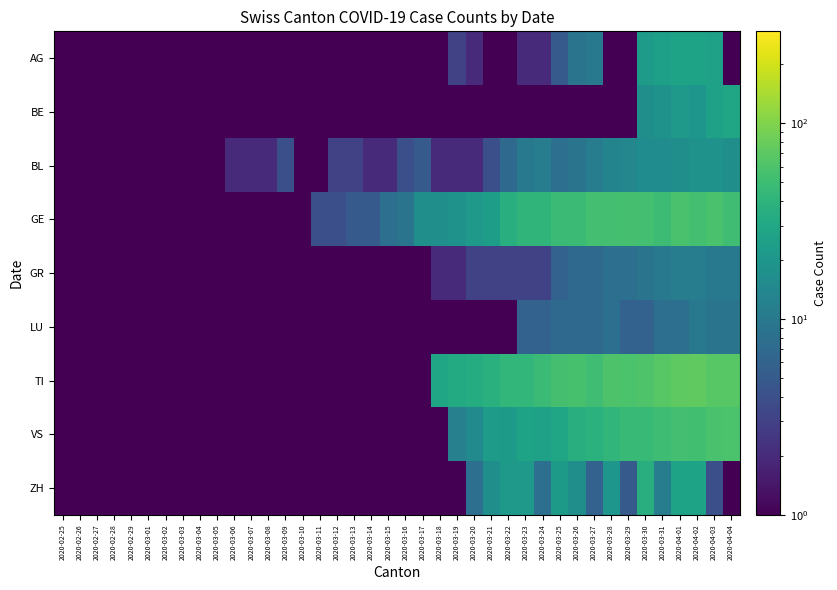

Reading right to left, what are all the values shown in this chart?

AG: 2020-04-04=0.1	2020-04-03=26.0	2020-04-02=27.0	2020-04-01=27.0	2020-03-31=25.0	2020-03-30=23.0	2020-03-29=0.1	2020-03-28=0.1	2020-03-27=10.0	2020-03-26=9.0	2020-03-25=5.0	2020-03-24=2.0	2020-03-23=2.0	2020-03-22=0.1	2020-03-21=0.1	2020-03-20=2.0	2020-03-19=3.0	2020-03-18=0.1	2020-03-17=0.1	2020-03-16=0.1	2020-03-15=0.1	2020-03-14=0.1	2020-03-13=0.1	2020-03-12=0.1	2020-03-11=0.1	2020-03-10=0.1	2020-03-09=0.1	2020-03-08=0.1	2020-03-07=0.1	2020-03-06=0.1	2020-03-05=0.1	2020-03-04=0.1	2020-03-03=0.1	2020-03-02=0.1	2020-03-01=0.1	2020-02-29=0.1	2020-02-28=0.1	2020-02-27=0.1	2020-02-26=0.1	2020-02-25=0.1
BE: 2020-04-04=28.0	2020-04-03=26.0	2020-04-02=20.0	2020-04-01=21.0	2020-03-31=18.0	2020-03-30=17.0	2020-03-29=0.1	2020-03-28=0.1	2020-03-27=0.1	2020-03-26=0.1	2020-03-25=0.1	2020-03-24=0.1	2020-03-23=0.1	2020-03-22=0.1	2020-03-21=0.1	2020-03-20=0.1	2020-03-19=0.1	2020-03-18=0.1	2020-03-17=0.1	2020-03-16=0.1	2020-03-15=0.1	2020-03-14=0.1	2020-03-13=0.1	2020-03-12=0.1	2020-03-11=0.1	2020-03-10=0.1	2020-03-09=0.1	2020-03-08=0.1	2020-03-07=0.1	2020-03-06=0.1	2020-03-05=0.1	2020-03-04=0.1	2020-03-03=0.1	2020-03-02=0.1	2020-03-01=0.1	2020-02-29=0.1	2020-02-28=0.1	2020-02-27=0.1	2020-02-26=0.1	2020-02-25=0.1
BL: 2020-04-04=17.0	2020-04-03=18.0	2020-04-02=18.0	2020-04-01=17.0	2020-03-31=16.0	2020-03-30=16.0	2020-03-29=14.0	2020-03-28=13.0	2020-03-27=11.0	2020-03-26=9.0	2020-03-25=8.0	2020-03-24=11.0	2020-03-23=10.0	2020-03-22=7.0	2020-03-21=4.0	2020-03-20=2.0	2020-03-19=2.0	2020-03-18=2.0	2020-03-17=5.0	2020-03-16=4.0	2020-03-15=2.0	2020-03-14=2.0	2020-03-13=3.0	2020-03-12=3.0	2020-03-11=1.0	2020-03-10=1.0	2020-03-09=4.0	2020-03-08=2.0	2020-03-07=2.0	2020-03-06=2.0	2020-03-05=0.1	2020-03-04=0.1	2020-03-03=0.1	2020-03-02=0.1	2020-03-01=0.1	2020-02-29=0.1	2020-02-28=0.1	2020-02-27=0.1	2020-02-26=0.1	2020-02-25=0.1
GE: 2020-04-04=51.0	2020-04-03=58.0	2020-04-02=54.0	2020-04-01=58.0	2020-03-31=49.0	2020-03-30=54.0	2020-03-29=55.0	2020-03-28=54.0	2020-03-27=54.0	2020-03-26=48.0	2020-03-25=48.0	2020-03-24=41.0	2020-03-23=41.0	2020-03-22=36.0	2020-03-21=24.0	2020-03-20=21.0	2020-03-19=18.0	2020-03-18=17.0	2020-03-17=17.0	2020-03-16=9.0	2020-03-15=8.0	2020-03-14=5.0	2020-03-13=5.0	2020-03-12=4.0	2020-03-11=4.0	2020-03-10=1.0	2020-03-09=1.0	2020-03-08=0.1	2020-03-07=0.1	2020-03-06=0.1	2020-03-05=0.1	2020-03-04=0.1	2020-03-03=0.1	2020-03-02=0.1	2020-03-01=0.1	2020-02-29=0.1	2020-02-28=0.1	2020-02-27=0.1	2020-02-26=0.1	2020-02-25=0.1
GR: 2020-04-04=10.0	2020-04-03=10.0	2020-04-02=11.0	2020-04-01=11.0	2020-03-31=10.0	2020-03-30=9.0	2020-03-29=8.0	2020-03-28=8.0	2020-03-27=7.0	2020-03-26=7.0	2020-03-25=6.0	2020-03-24=3.0	2020-03-23=3.0	2020-03-22=3.0	2020-03-21=3.0	2020-03-20=3.0	2020-03-19=2.0	2020-03-18=2.0	2020-03-17=1.0	2020-03-16=1.0	2020-03-15=0.1	2020-03-14=0.1	2020-03-13=0.1	2020-03-12=0.1	2020-03-11=0.1	2020-03-10=0.1	2020-03-09=0.1	2020-03-08=0.1	2020-03-07=0.1	2020-03-06=0.1	2020-03-05=0.1	2020-03-04=0.1	2020-03-03=0.1	2020-03-02=0.1	2020-03-01=0.1	2020-02-29=0.1	2020-02-28=0.1	2020-02-27=0.1	2020-02-26=0.1	2020-02-25=0.1
LU: 2020-04-04=9.0	2020-04-03=9.0	2020-04-02=10.0	2020-04-01=8.0	2020-03-31=8.0	2020-03-30=6.0	2020-03-29=6.0	2020-03-28=8.0	2020-03-27=7.0	2020-03-26=7.0	2020-03-25=7.0	2020-03-24=6.0	2020-03-23=6.0	2020-03-22=0.1	2020-03-21=0.1	2020-03-20=0.1	2020-03-19=0.1	2020-03-18=0.1	2020-03-17=0.1	2020-03-16=0.1	2020-03-15=0.1	2020-03-14=0.1	2020-03-13=0.1	2020-03-12=0.1	2020-03-11=0.1	2020-03-10=0.1	2020-03-09=0.1	2020-03-08=0.1	2020-03-07=0.1	2020-03-06=0.1	2020-03-05=0.1	2020-03-04=0.1	2020-03-03=0.1	2020-03-02=0.1	2020-03-01=0.1	2020-02-29=0.1	2020-02-28=0.1	2020-02-27=0.1	2020-02-26=0.1	2020-02-25=0.1
TI: 2020-04-04=67.0	2020-04-03=67.0	2020-04-02=73.0	2020-04-01=72.0	2020-03-31=67.0	2020-03-30=61.0	2020-03-29=59.0	2020-03-28=60.0	2020-03-27=51.0	2020-03-26=56.0	2020-03-25=55.0	2020-03-24=48.0	2020-03-23=43.0	2020-03-22=43.0	2020-03-21=37.0	2020-03-20=34.0	2020-03-19=32.0	2020-03-18=28.0	2020-03-17=0.1	2020-03-16=0.1	2020-03-15=0.1	2020-03-14=0.1	2020-03-13=0.1	2020-03-12=0.1	2020-03-11=0.1	2020-03-10=0.1	2020-03-09=0.1	2020-03-08=0.1	2020-03-07=0.1	2020-03-06=0.1	2020-03-05=0.1	2020-03-04=0.1	2020-03-03=0.1	2020-03-02=0.1	2020-03-01=0.1	2020-02-29=0.1	2020-02-28=0.1	2020-02-27=0.1	2020-02-26=0.1	2020-02-25=0.1
VS: 2020-04-04=59.0	2020-04-03=57.0	2020-04-02=53.0	2020-04-01=54.0	2020-03-31=50.0	2020-03-30=46.0	2020-03-29=46.0	2020-03-28=42.0	2020-03-27=38.0	2020-03-26=35.0	2020-03-25=28.0	2020-03-24=26.0	2020-03-23=27.0	2020-03-22=22.0	2020-03-21=23.0	2020-03-20=15.0	2020-03-19=12.0	2020-03-18=0.1	2020-03-17=0.1	2020-03-16=0.1	2020-03-15=0.1	2020-03-14=0.1	2020-03-13=0.1	2020-03-12=0.1	2020-03-11=0.1	2020-03-10=0.1	2020-03-09=0.1	2020-03-08=0.1	2020-03-07=0.1	2020-03-06=0.1	2020-03-05=0.1	2020-03-04=0.1	2020-03-03=0.1	2020-03-02=0.1	2020-03-01=0.1	2020-02-29=0.1	2020-02-28=0.1	2020-02-27=0.1	2020-02-26=0.1	2020-02-25=0.1
ZH: 2020-04-04=0.1	2020-04-03=4.0	2020-04-02=27.0	2020-04-01=27.0	2020-03-31=11.0	2020-03-30=36.0	2020-03-29=5.0	2020-03-28=20.0	2020-03-27=6.0	2020-03-26=17.0	2020-03-25=22.0	2020-03-24=8.0	2020-03-23=21.0	2020-03-22=21.0	2020-03-21=17.0	2020-03-20=8.0	2020-03-19=0.1	2020-03-18=0.1	2020-03-17=0.1	2020-03-16=0.1	2020-03-15=0.1	2020-03-14=0.1	2020-03-13=0.1	2020-03-12=0.1	2020-03-11=0.1	2020-03-10=0.1	2020-03-09=0.1	2020-03-08=0.1	2020-03-07=0.1	2020-03-06=0.1	2020-03-05=0.1	2020-03-04=0.1	2020-03-03=0.1	2020-03-02=0.1	2020-03-01=0.1	2020-02-29=0.1	2020-02-28=0.1	2020-02-27=0.1	2020-02-26=0.1	2020-02-25=0.1